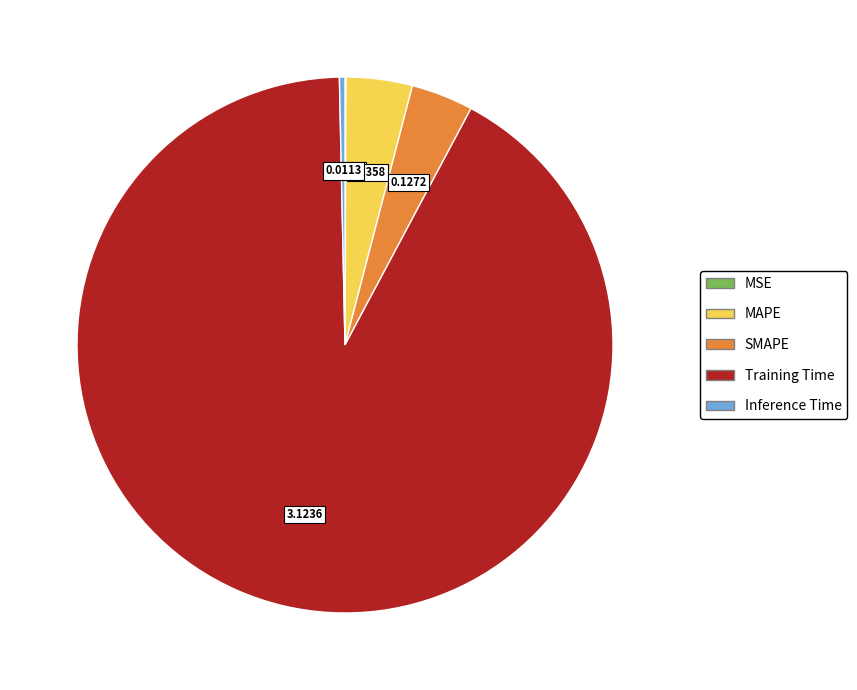

What is the majority slice?

Training Time